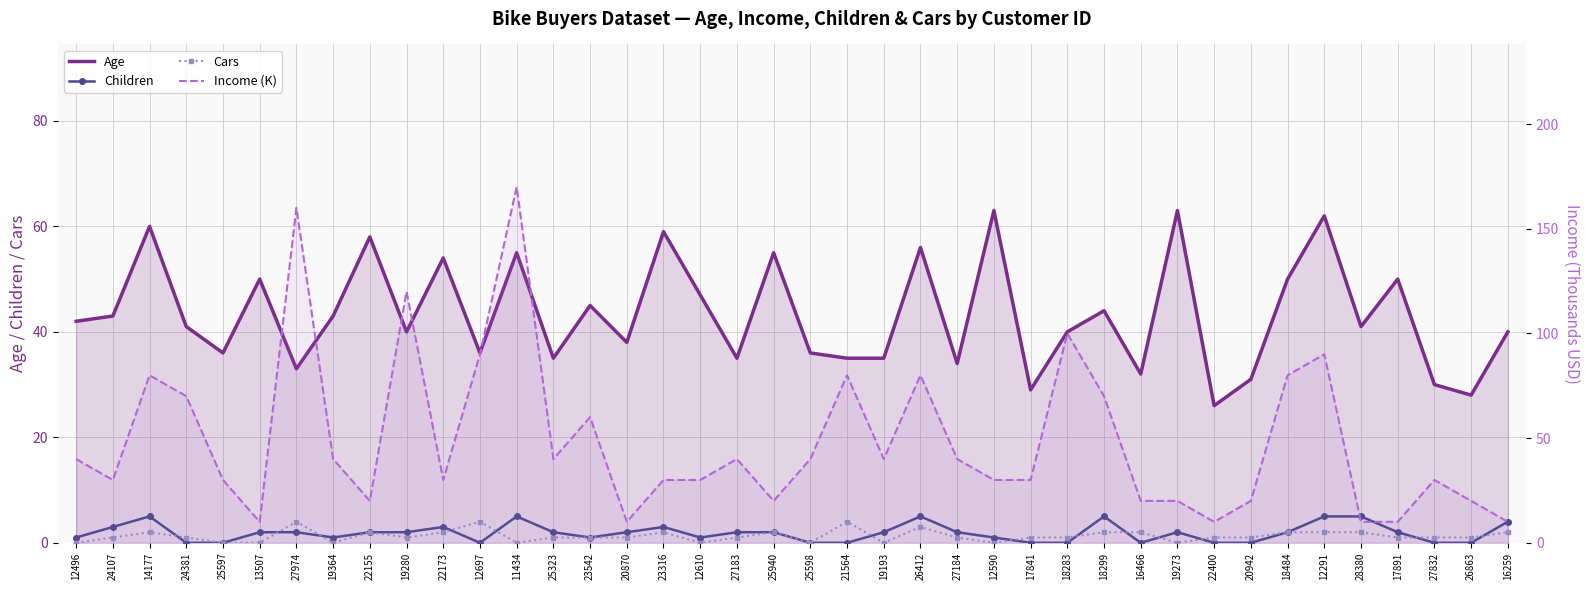

In Children, how many points are higher than both neighbors (excluding endpoints)?

7